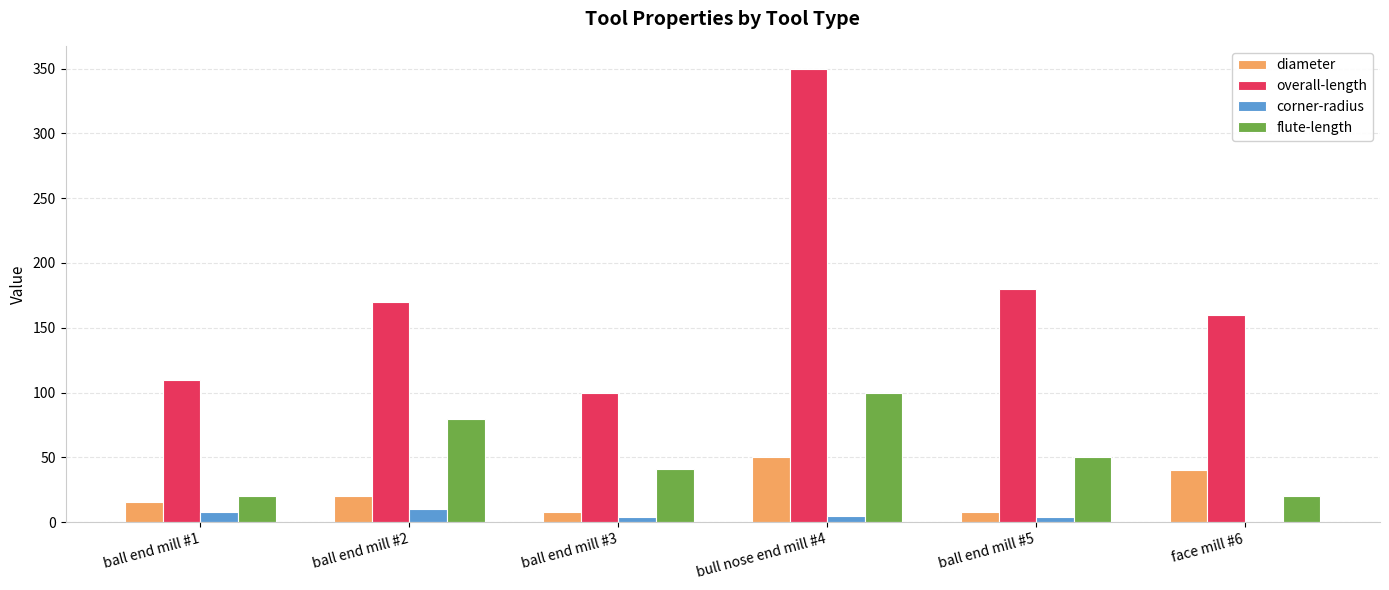

What is the sum of the overall-length values at ball end mill #3 and ball end mill #1?

210